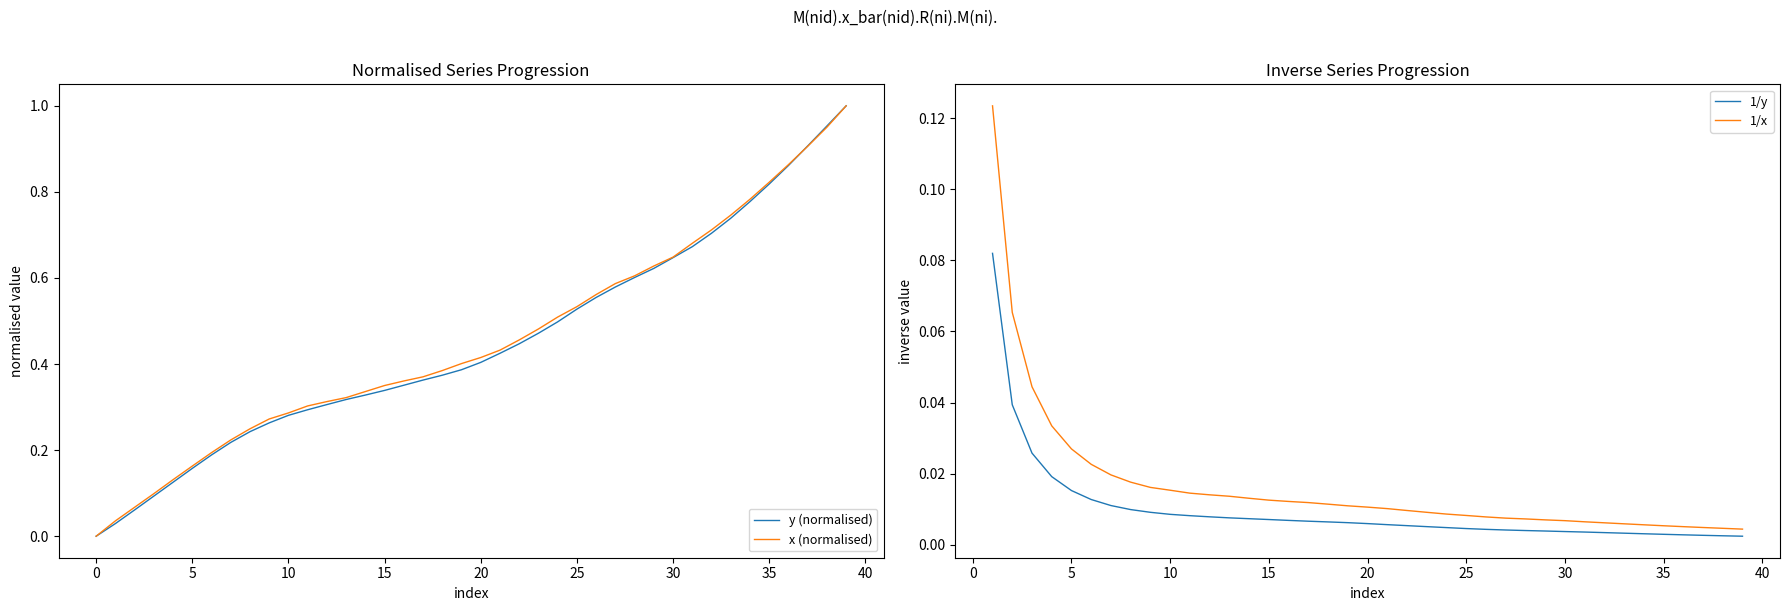

After their last crossing, which series has the higher values: 1/y or y (normalised)?

y (normalised)